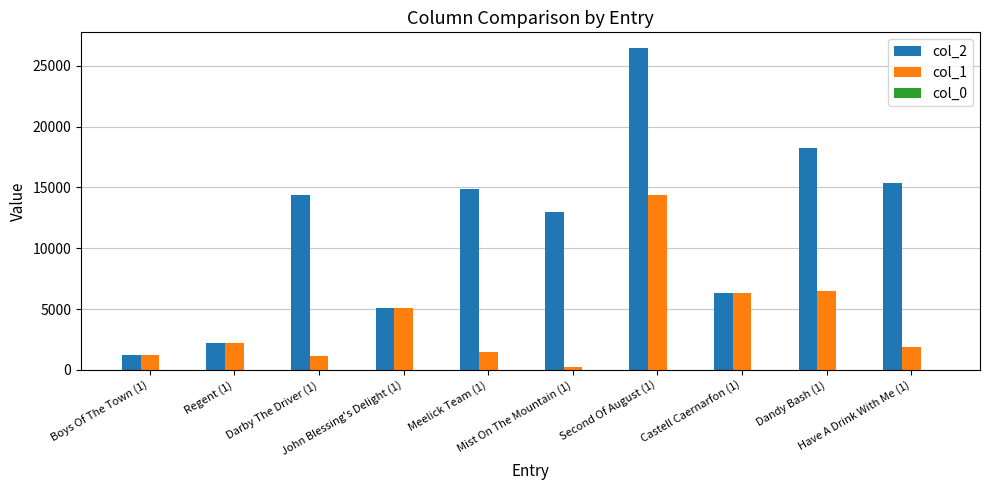

Which series has the largest total across all categories?

col_2